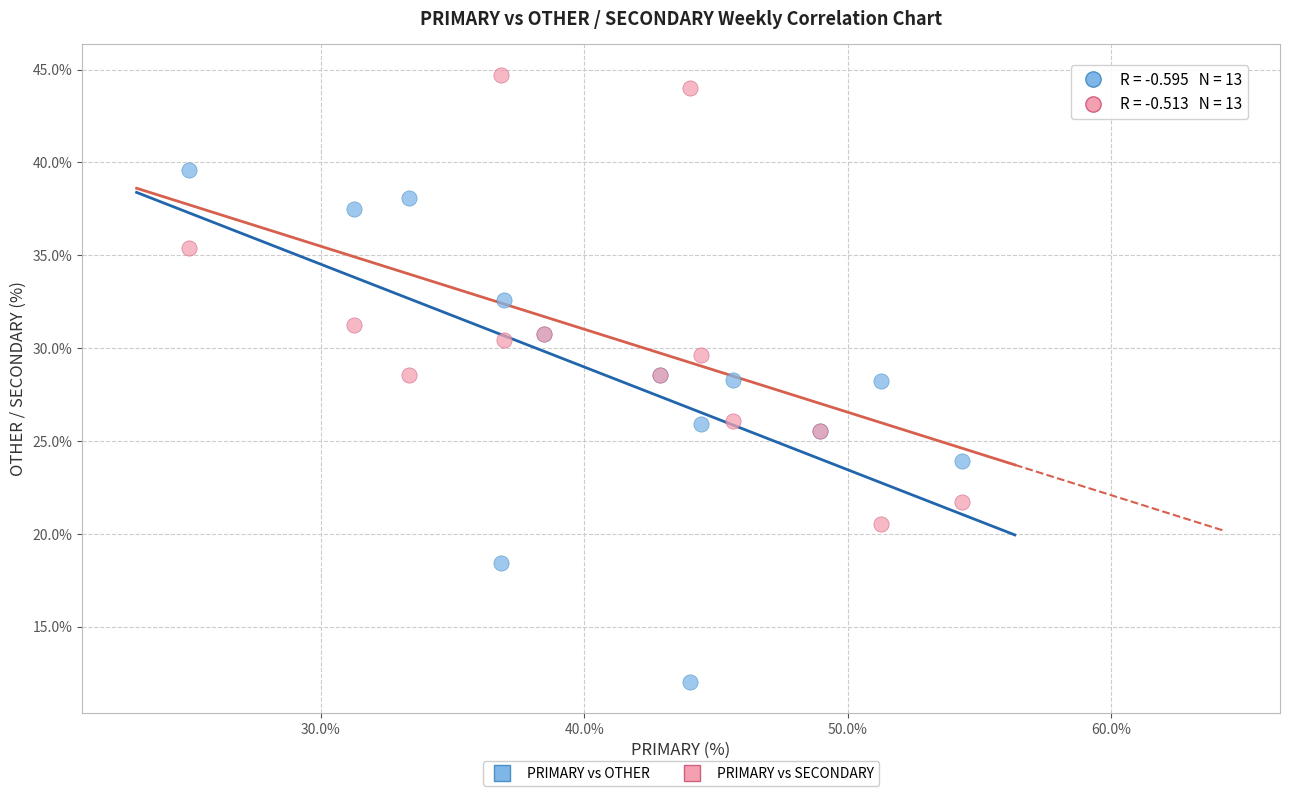

Which series contains the lowest Y value?

PRIMARY vs OTHER